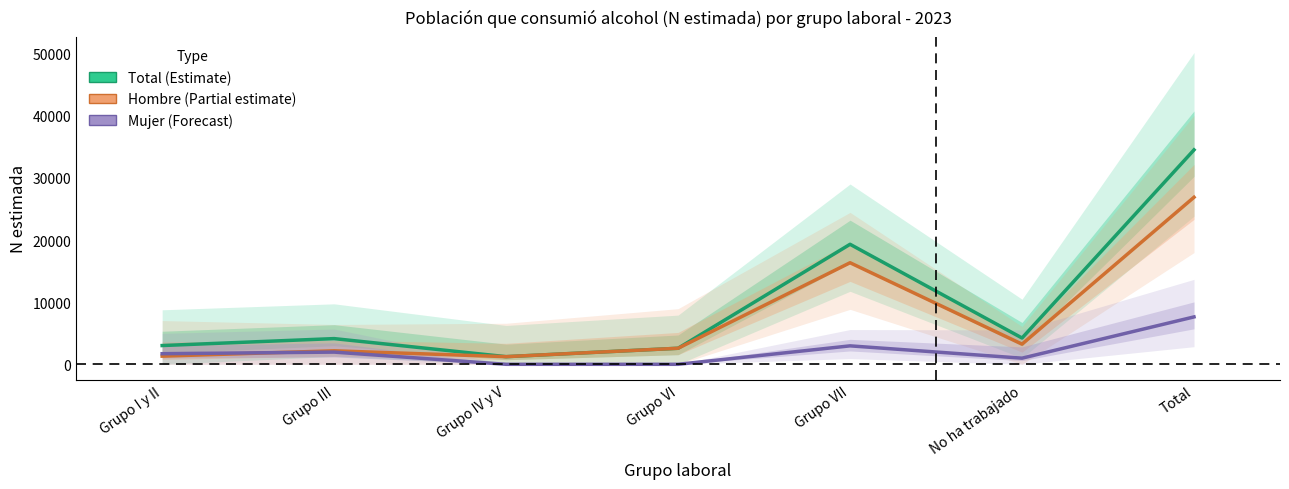

At Grupo VI, list the series in order from smallest to largest.

Mujer (Forecast), Total (Estimate), Hombre (Partial estimate)